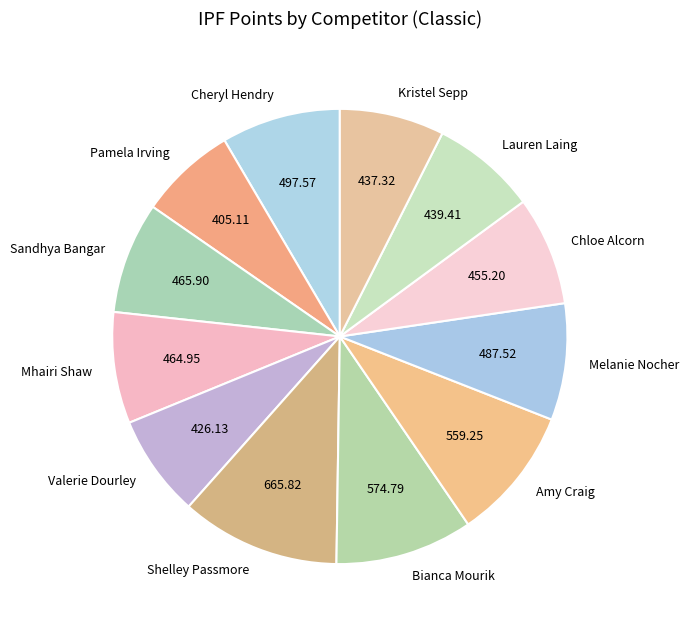

Is the sum of Melanie Nocher and Sandhya Bangar greater than half?

No